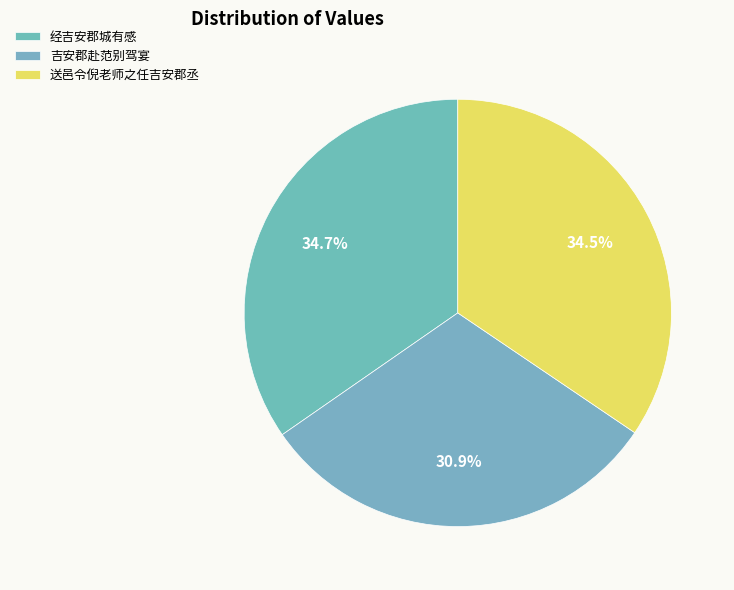

Between 经吉安郡城有感 and 吉安郡赴范别驾宴, which is larger?

经吉安郡城有感